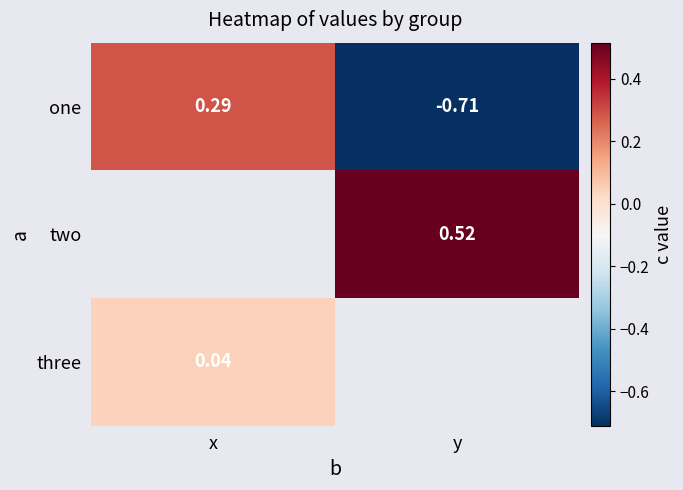

How many positive values does the one series have?

1